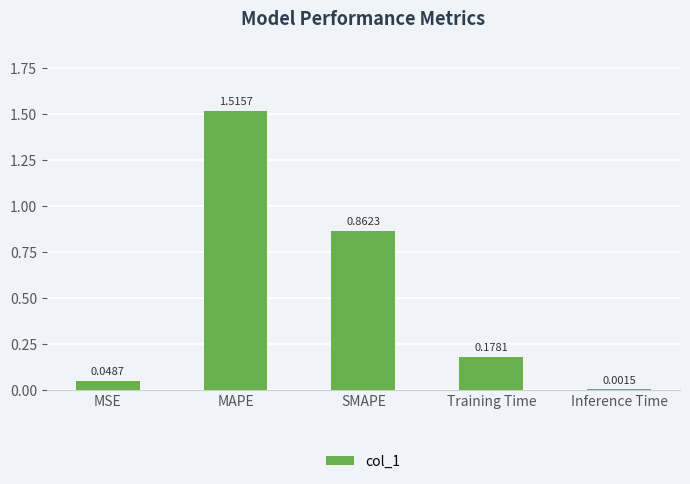

What is the sum of all values?

2.6